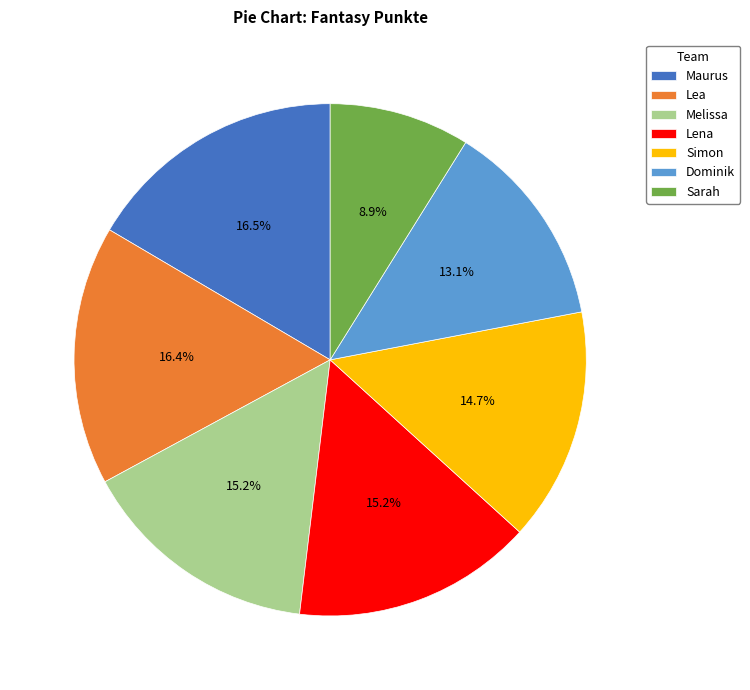

What percentage is NOT represented by Lea?

83.6%